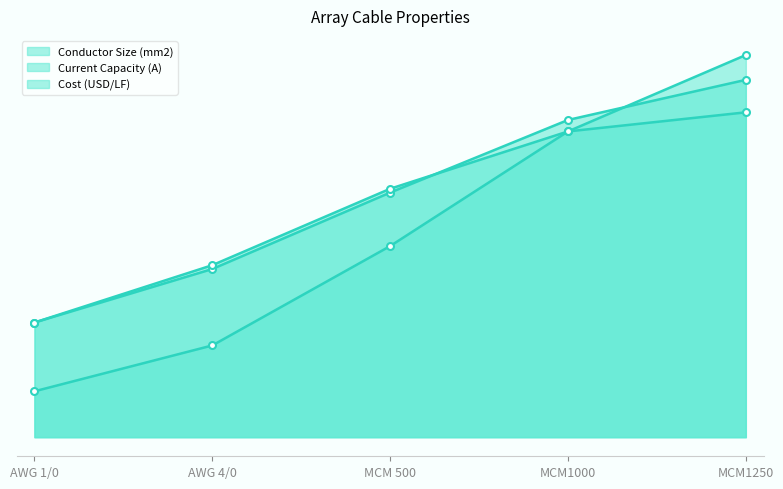

Rank the series by their average value, from lowest to highest.

Conductor Size (mm2), Cost (USD/LF), Current Capacity (A)